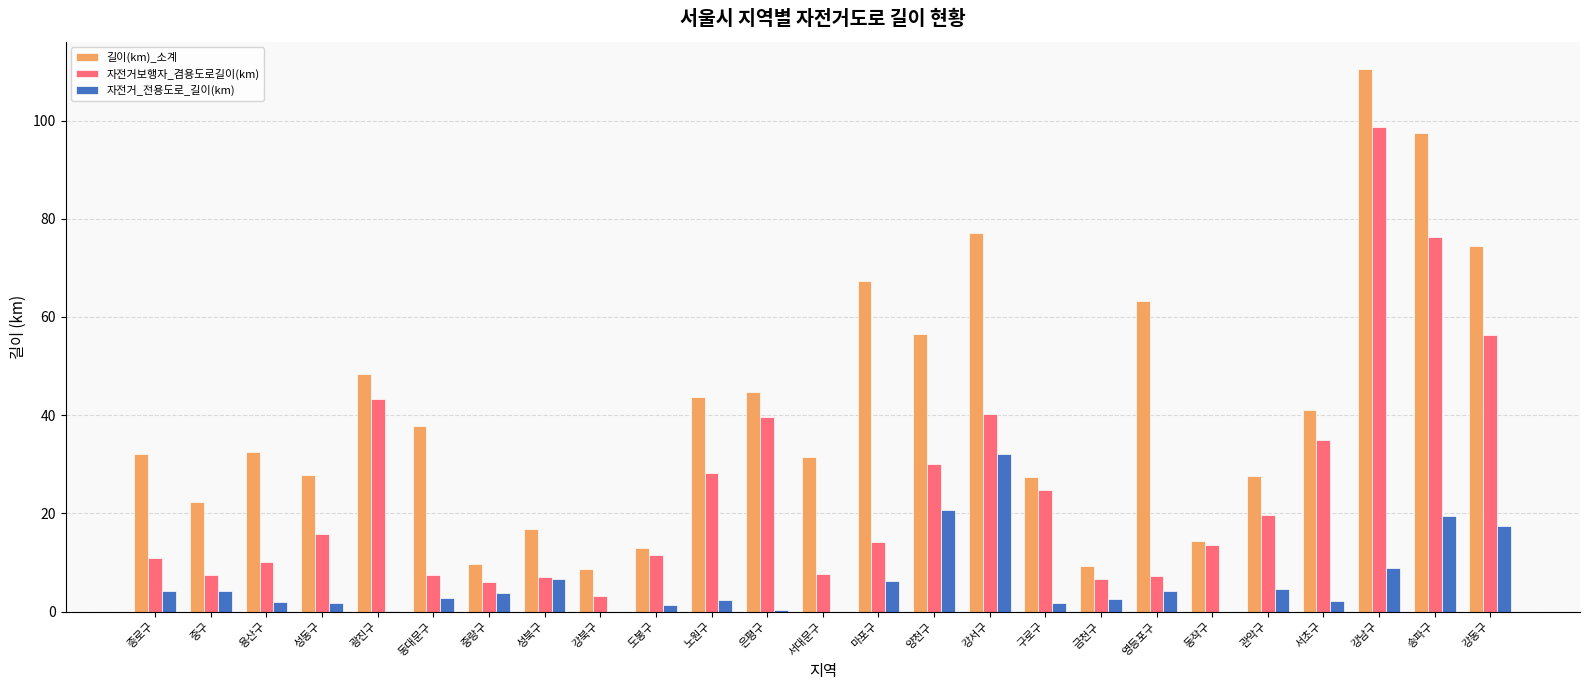

Is it true that 자전거보행자_겸용도로길이(km) equals 10.2 at 용산구?

True